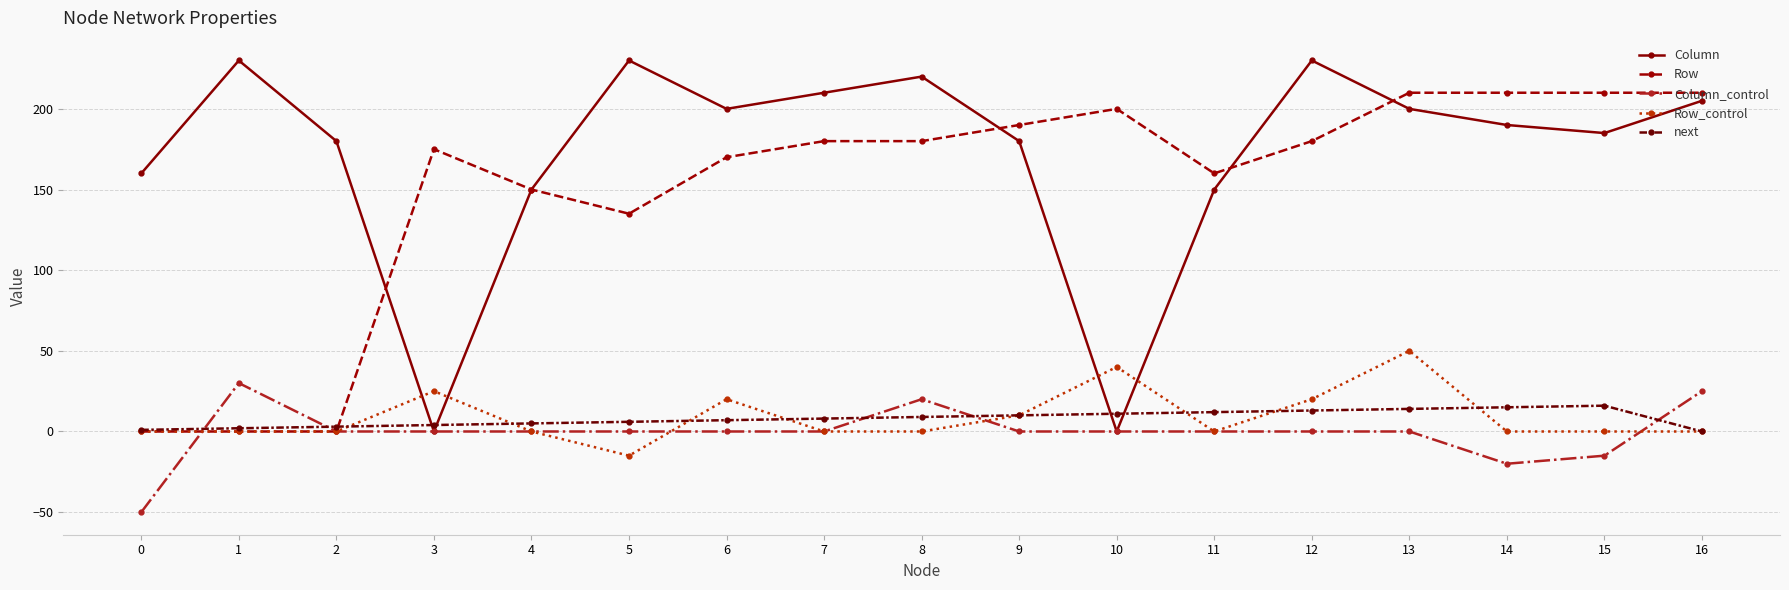

What is the difference between the maximum and minimum values in the Column_control series?

80